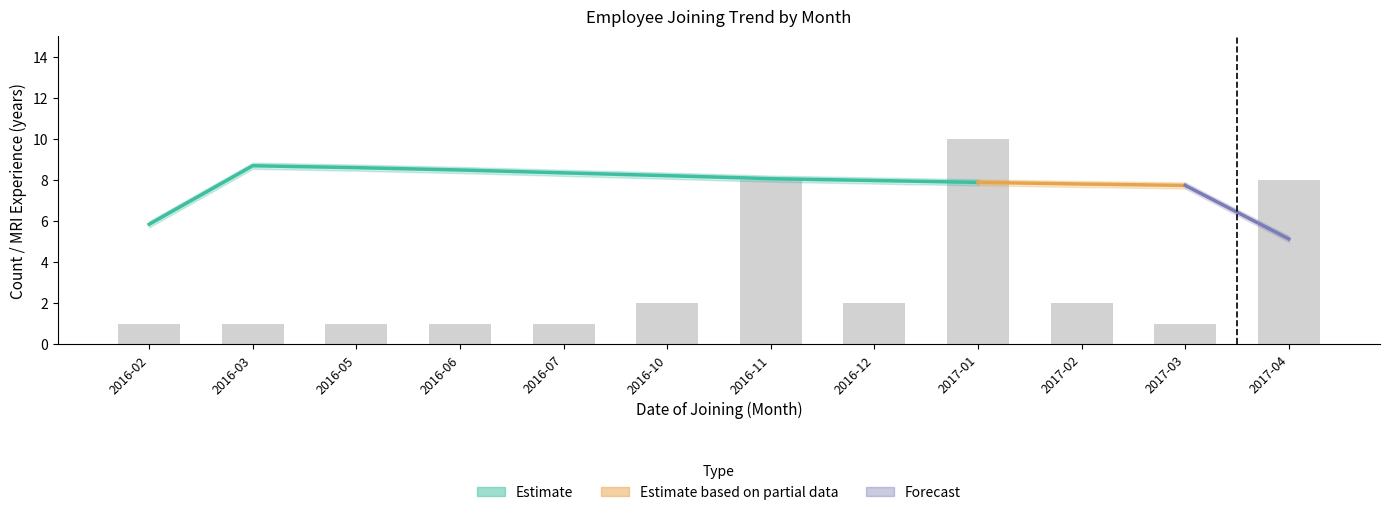

Where does the data first go above 2?

2016-11